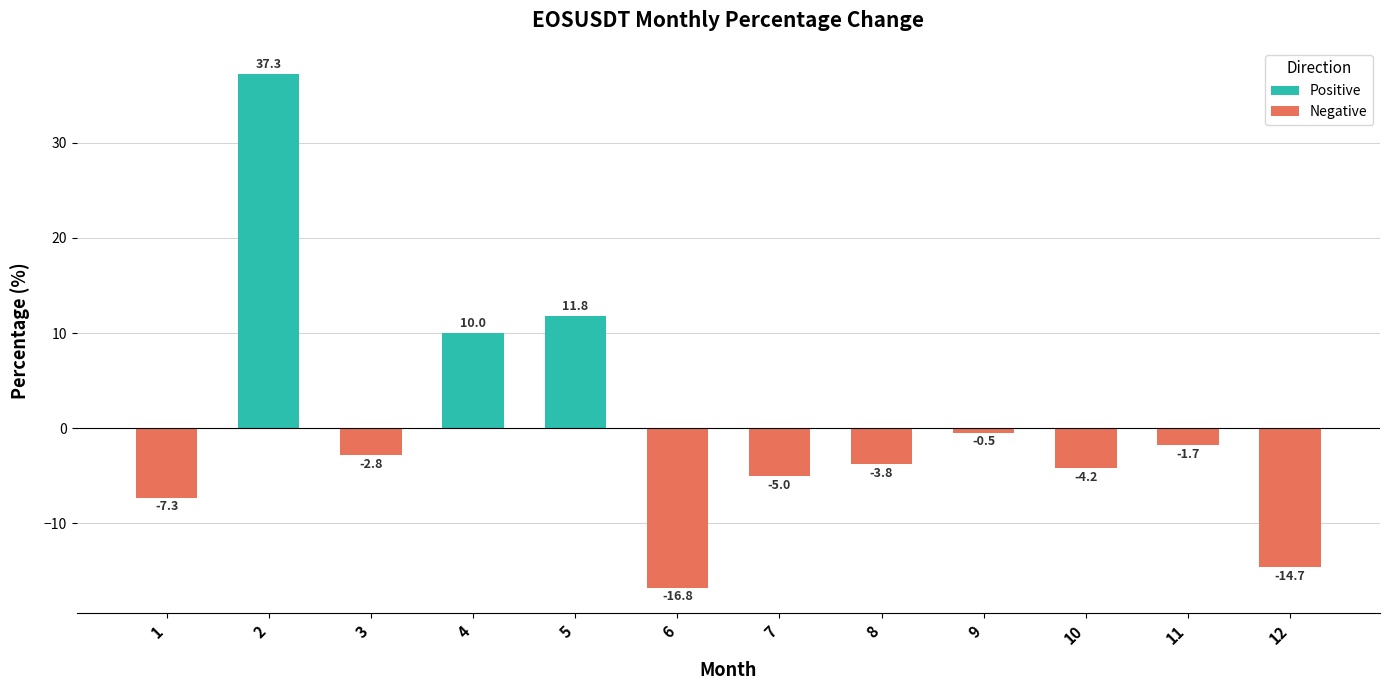

What is the average value?

0.2